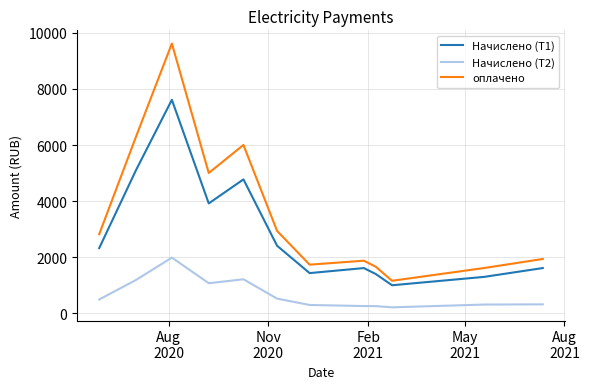

List the series in order of their peak value, highest first.

оплачено, Начислено (Т1), Начислено (Т2)